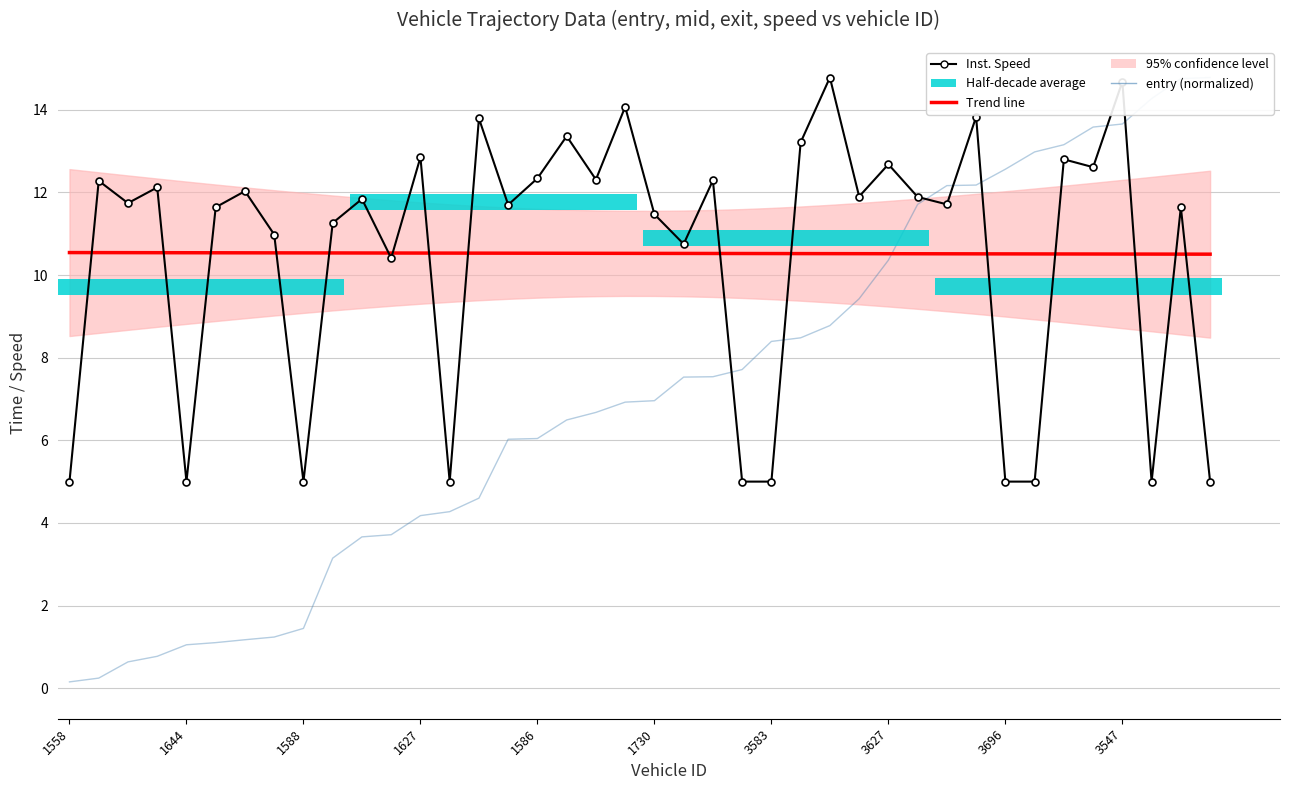

Which has a higher value, 24 or 1588?

1588